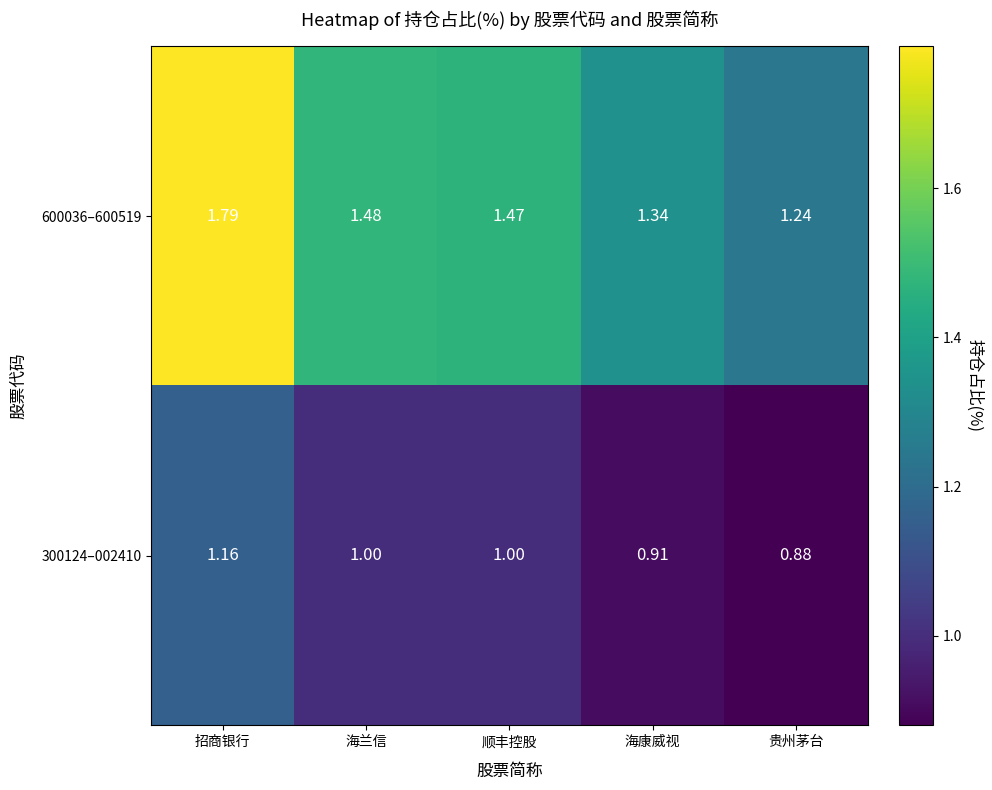

At which category is the sum across all series the highest?

招商银行